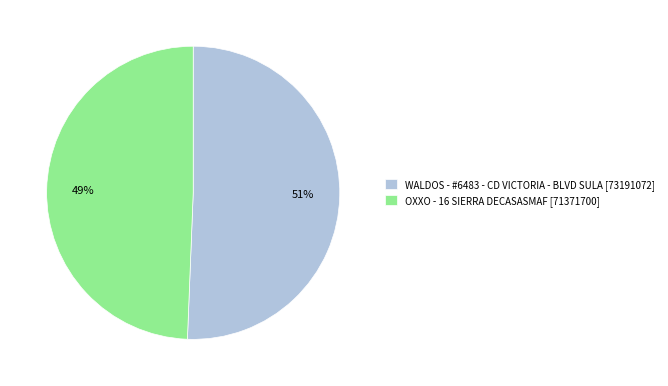

Combined, do WALDOS - #6483 - CD VICTORIA - BLVD SULA and OXXO - 16 SIERRA DECASASMAF account for over 50%?

Yes